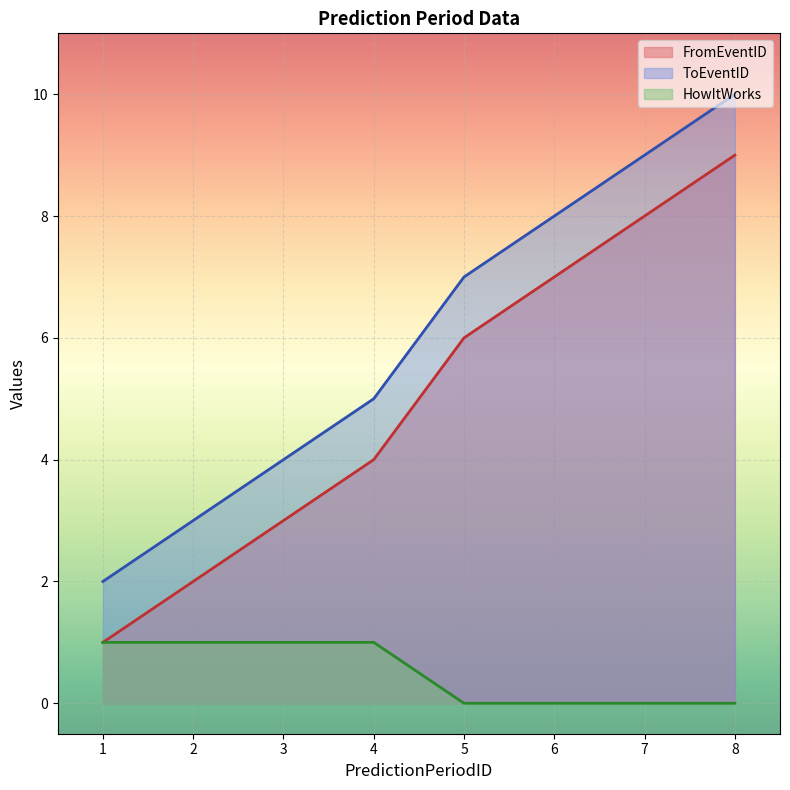

How many data points in HowItWorks are less than 1?

4